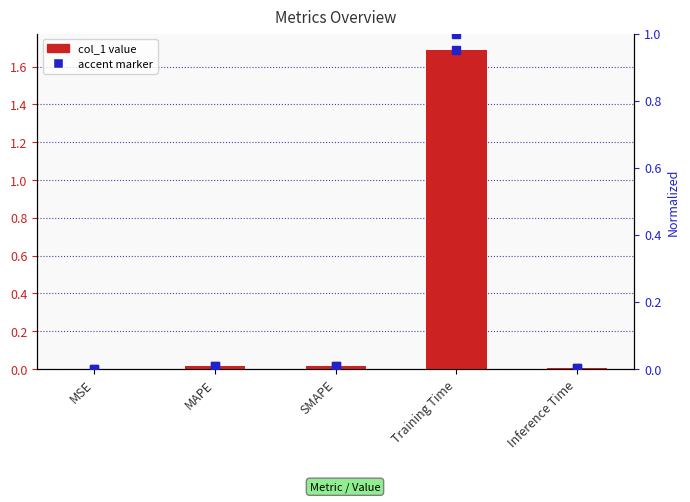

Is it true that normalized col_1 equals 1.0 at Training Time?

True